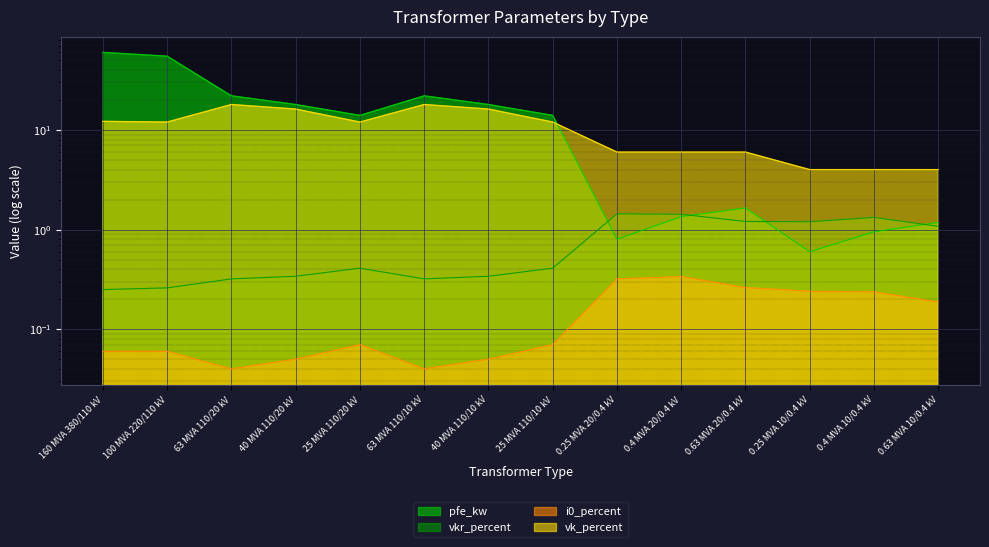

What is the greatest value displayed?

60.0